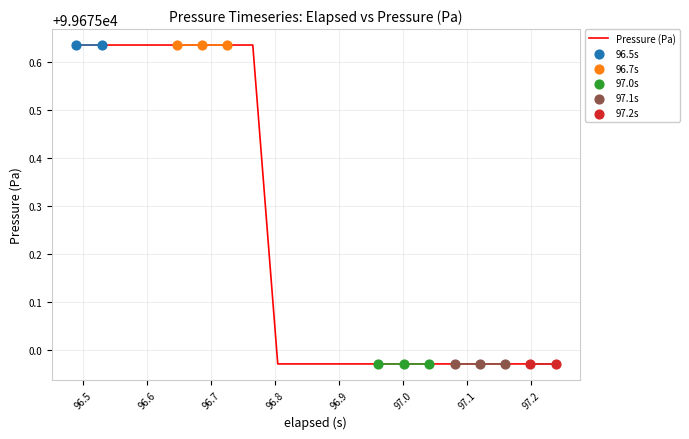

What is the difference between the maximum and minimum values?

0.7